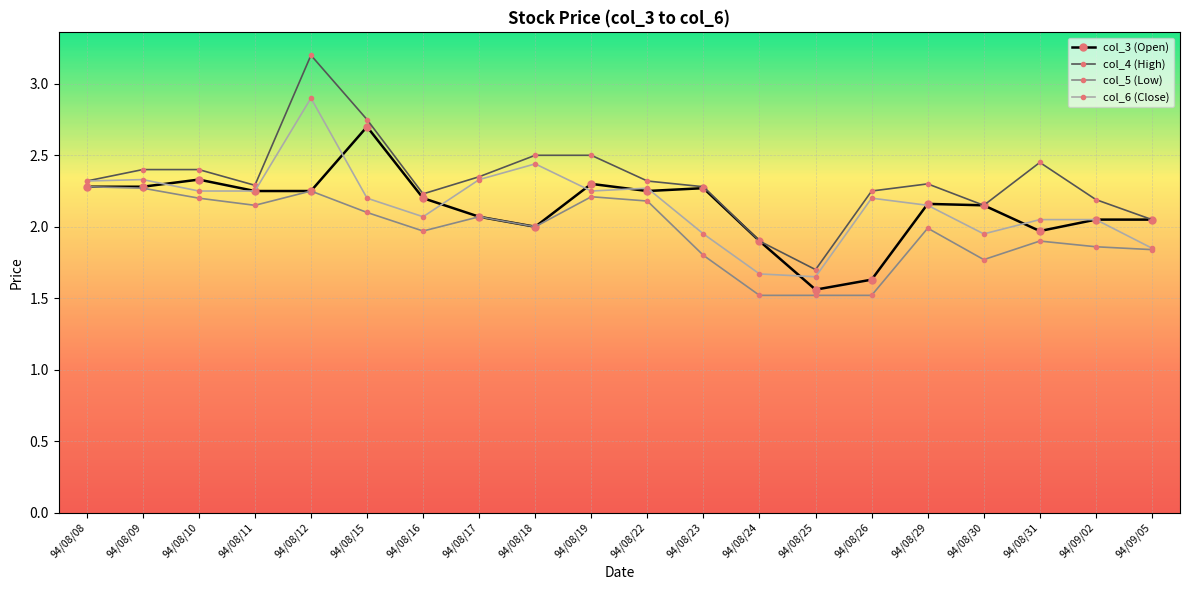

Where do col_6 (Close) and col_3 (Open) first cross each other?

94/08/09 and 94/08/10